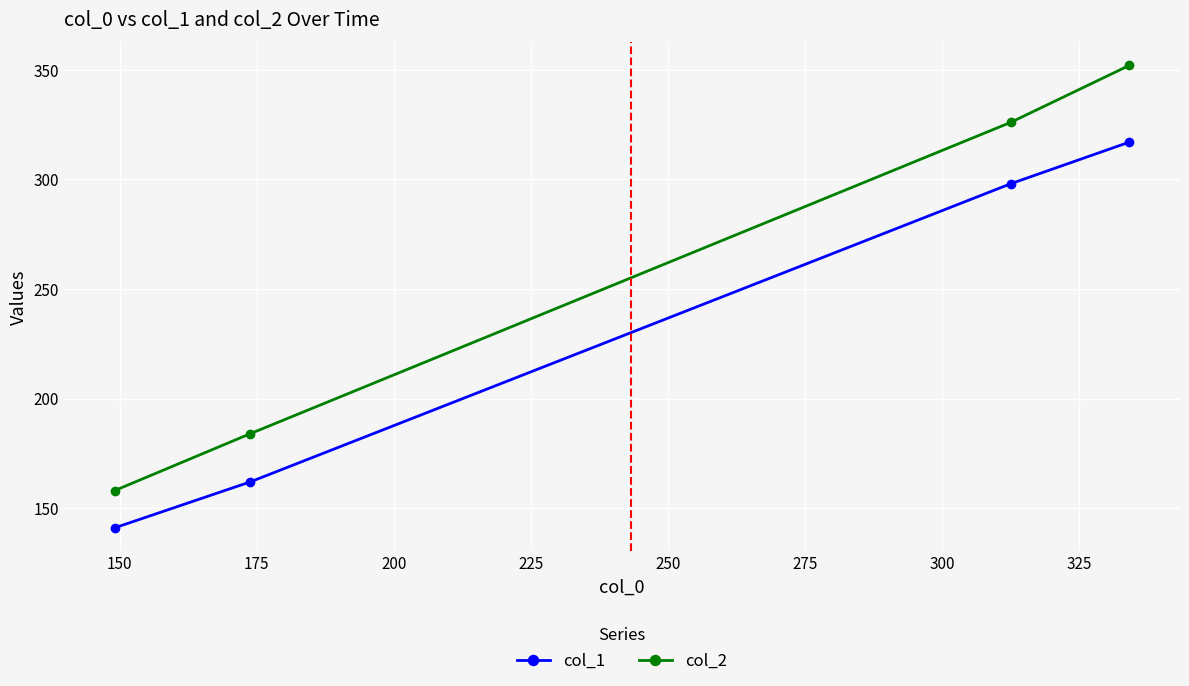

Which series has the largest range (max minus min)?

col_2